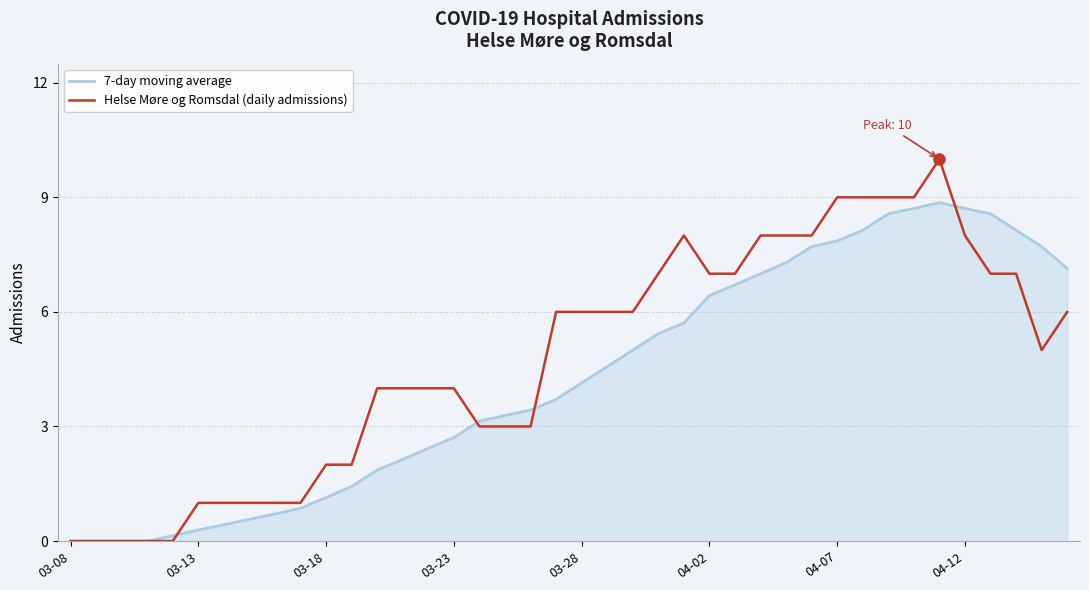

What is the greatest value displayed?

10.0